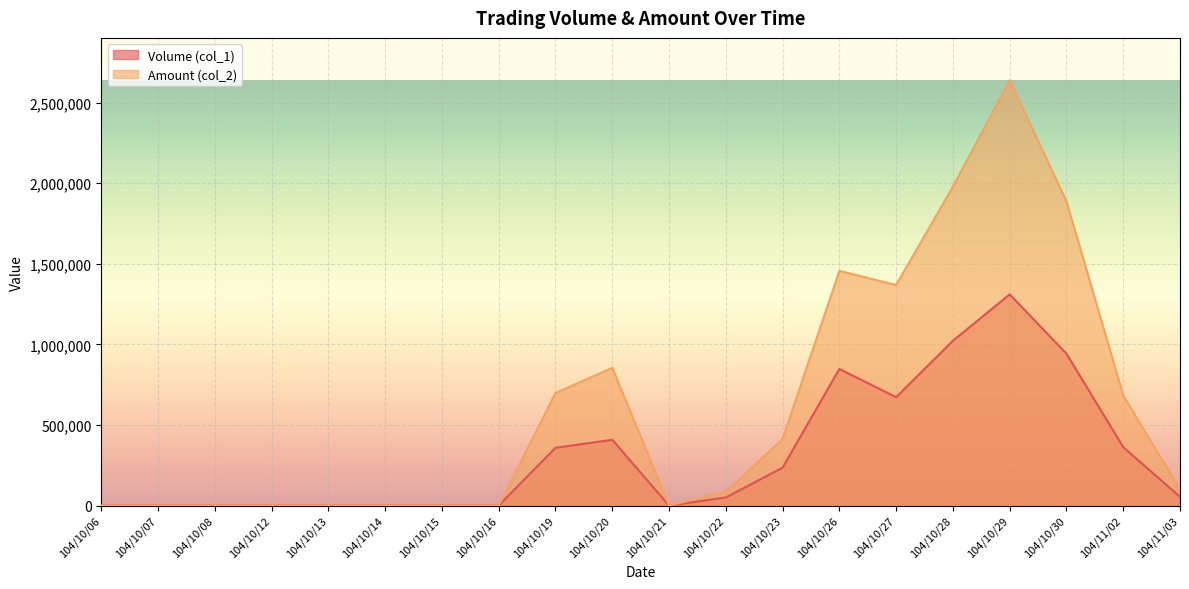

True or false: Amount (col_2) and Volume (col_1) cross at least once.

False